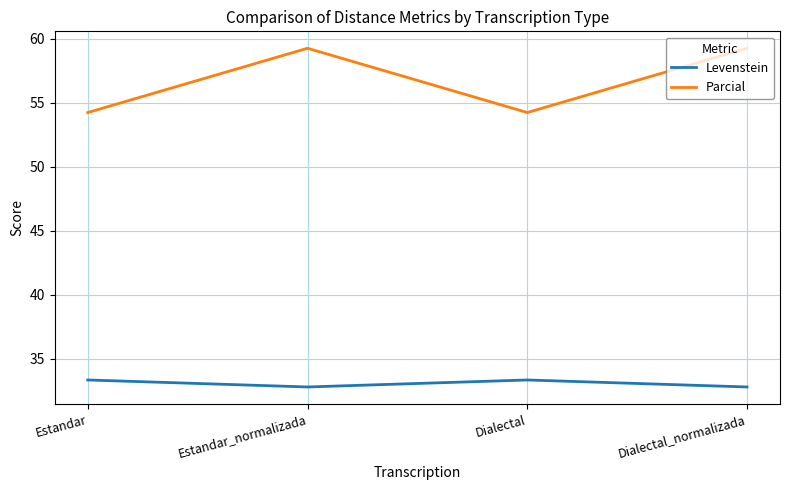

What is the sum of all Parcial values?

227.0